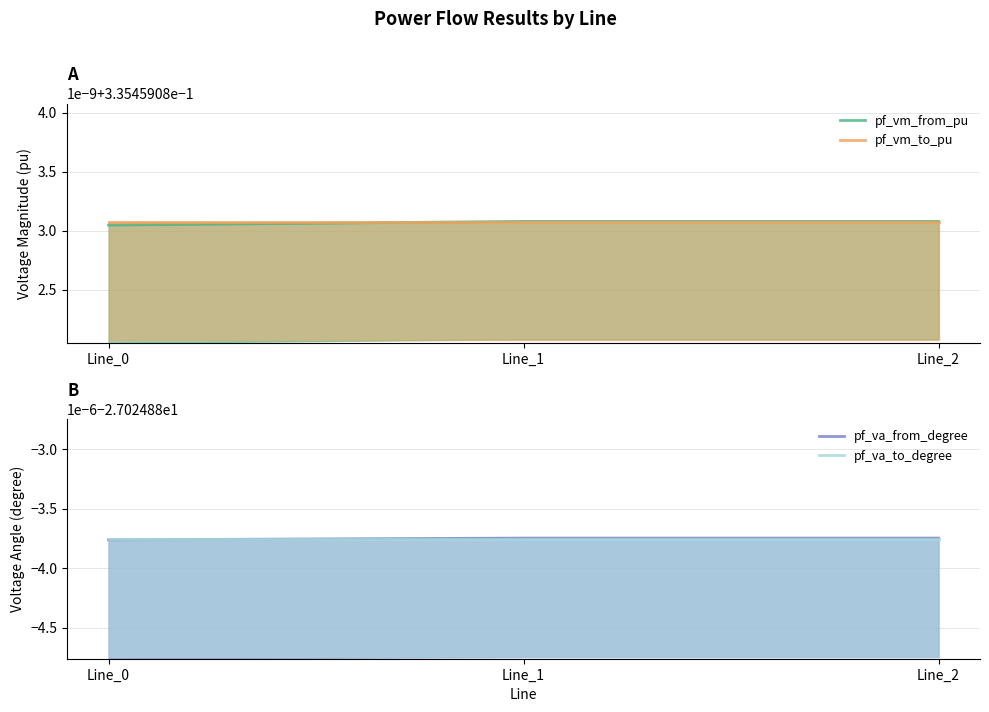

At how many categories does at least one series exceed -1?

3